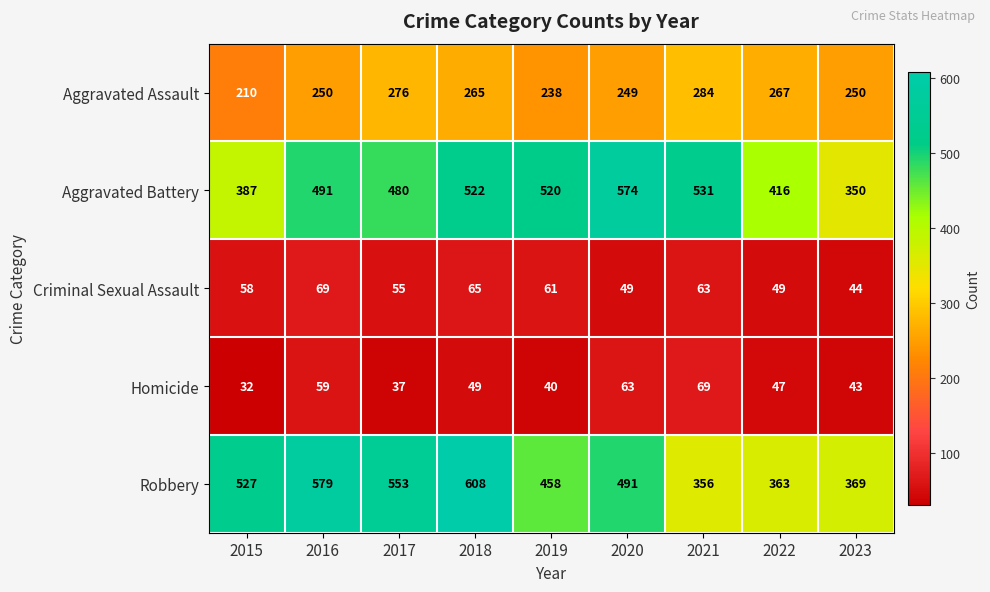

Is it true that Criminal Sexual Assault equals 49 at 2022?

True